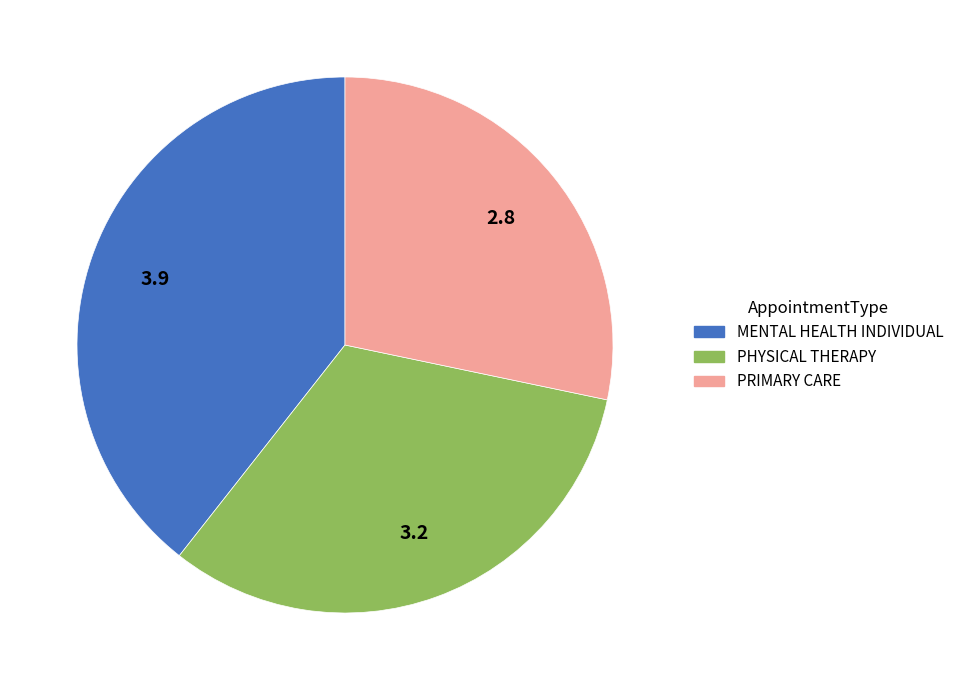

Approximately how many times larger is the value at PRIMARY CARE compared to MENTAL HEALTH INDIVIDUAL?

0.7